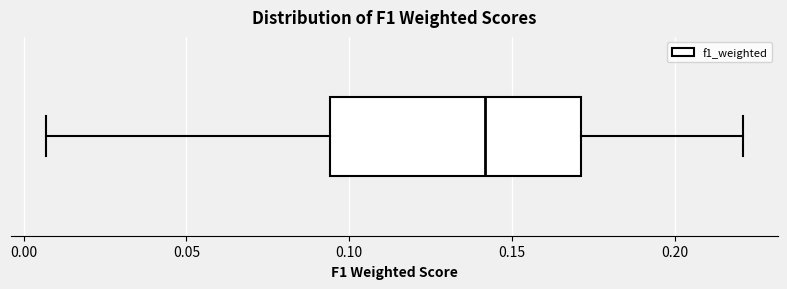

Read this box plot against the x-axis: the position of the median line, the range covered by the box, and the ends of both whiskers. The values are not printed on the chart, so give them approximately, as read against the axis.

median 0.140, box 0.095 to 0.170, whiskers 0.005 to 0.220